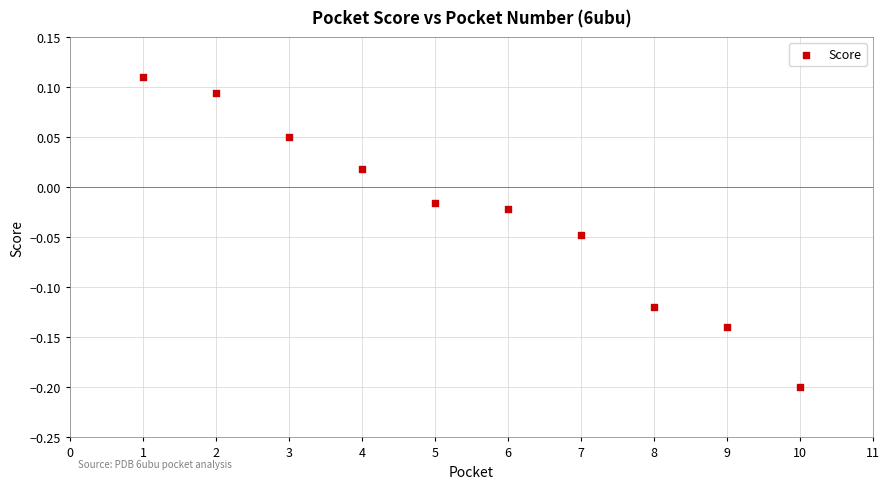

What is the range of X values (max minus min)?

9.0